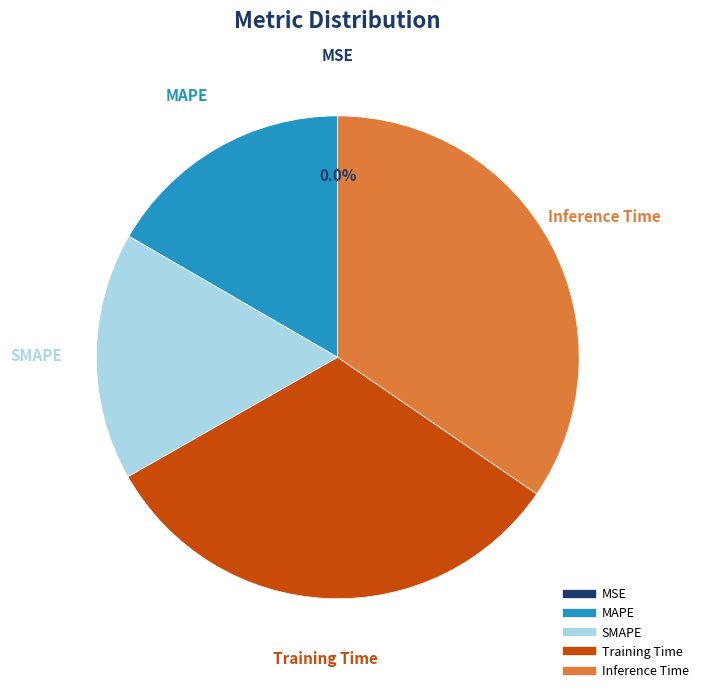

Do Inference Time and SMAPE together represent more than half of the pie?

Yes